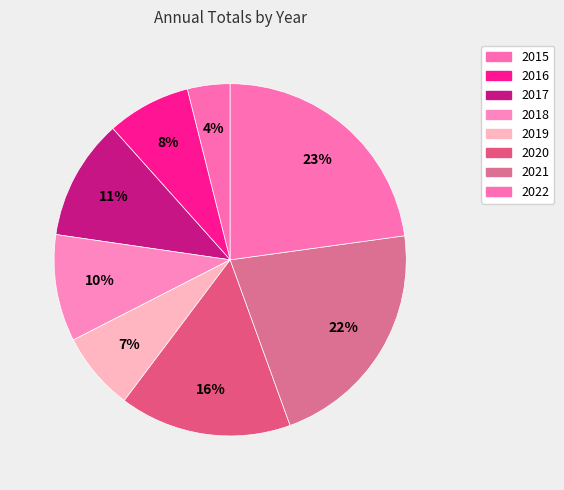

How many slices are in this pie chart?

8